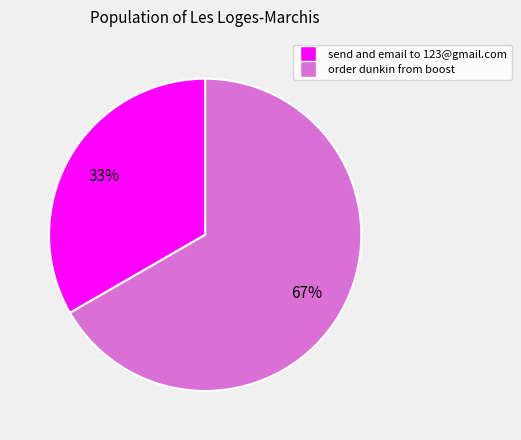

Between send and email to 123@gmail.com and order dunkin from boost, which is larger?

order dunkin from boost